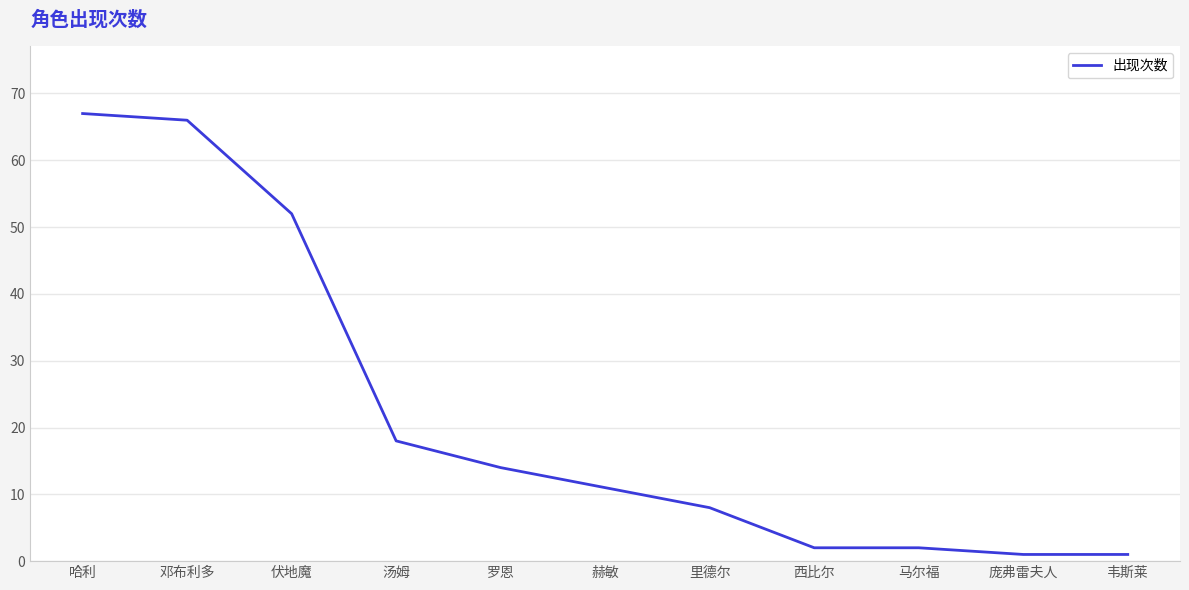

Does the chart display data point markers on the line(s)?

No